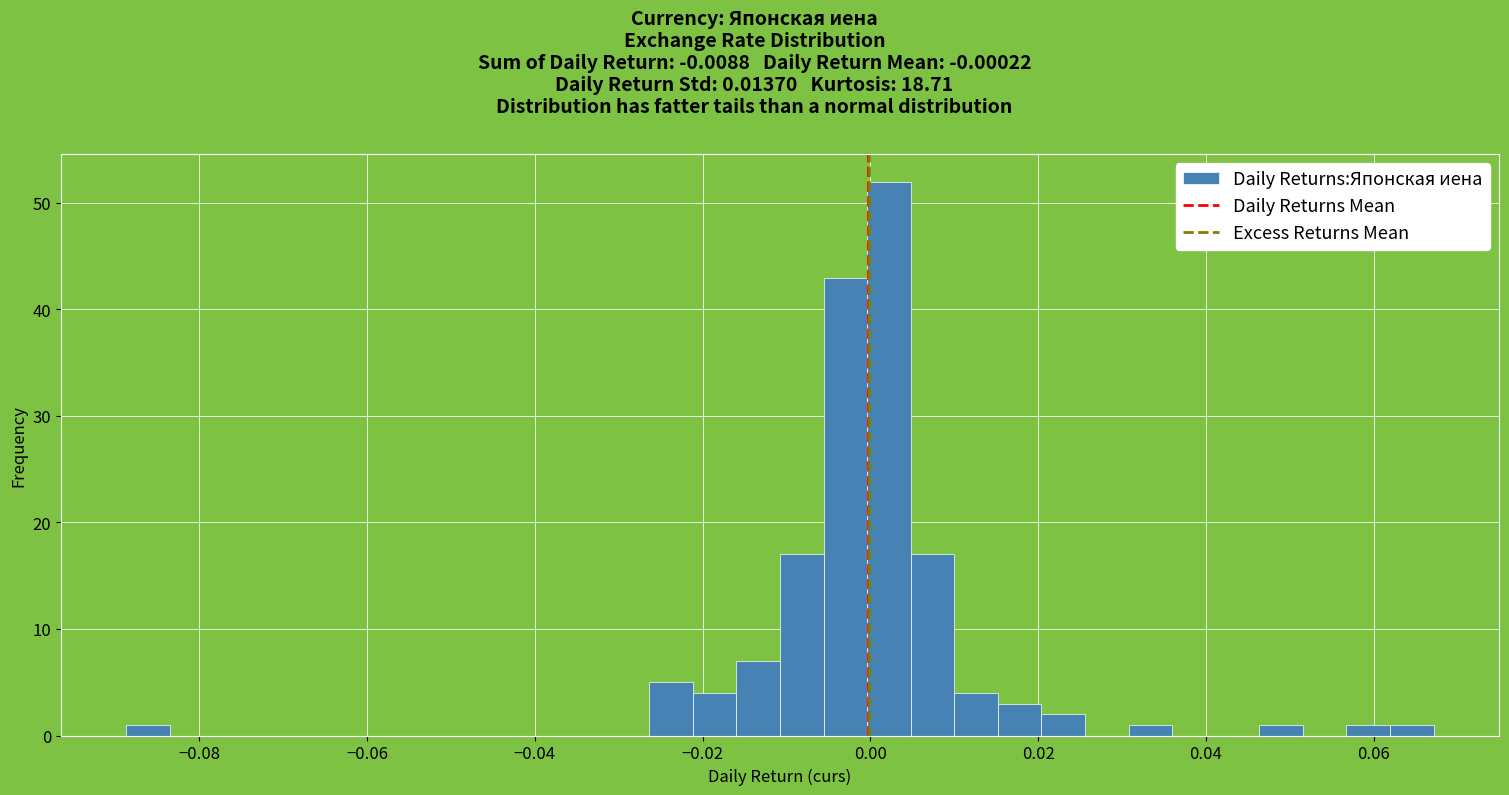

Around what value on the x-axis is the tallest bar? Give the approximate position of its centre, as read against the axis.

0.002